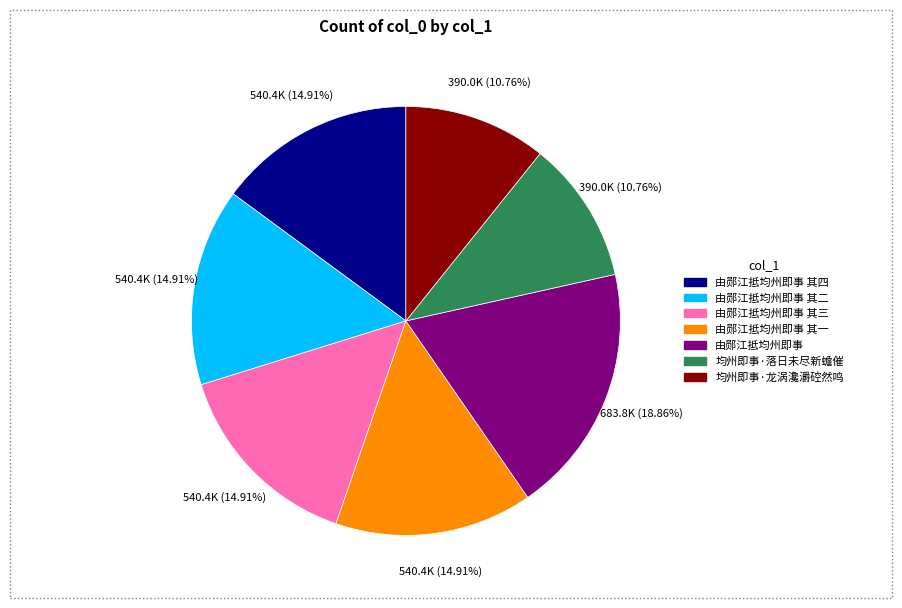

What is the largest slice in the pie chart?

由郧江抵均州即事